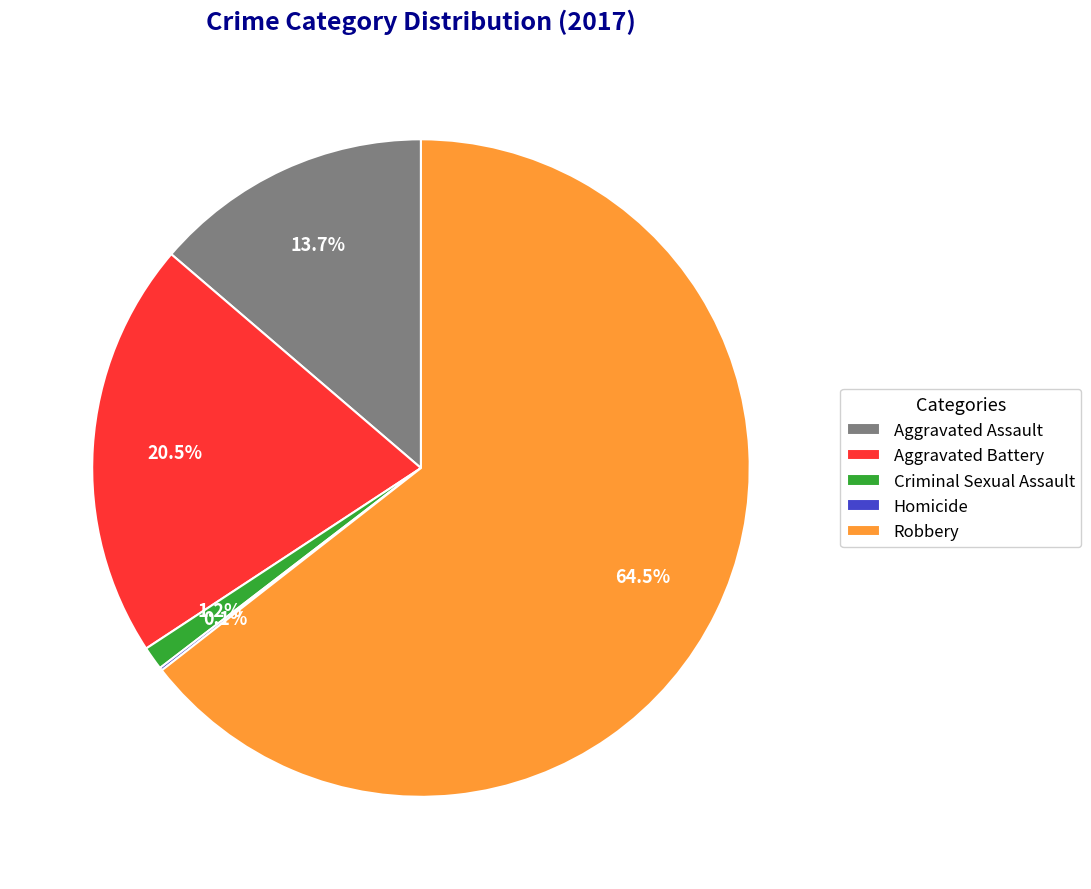

Which slice is the largest?

Robbery